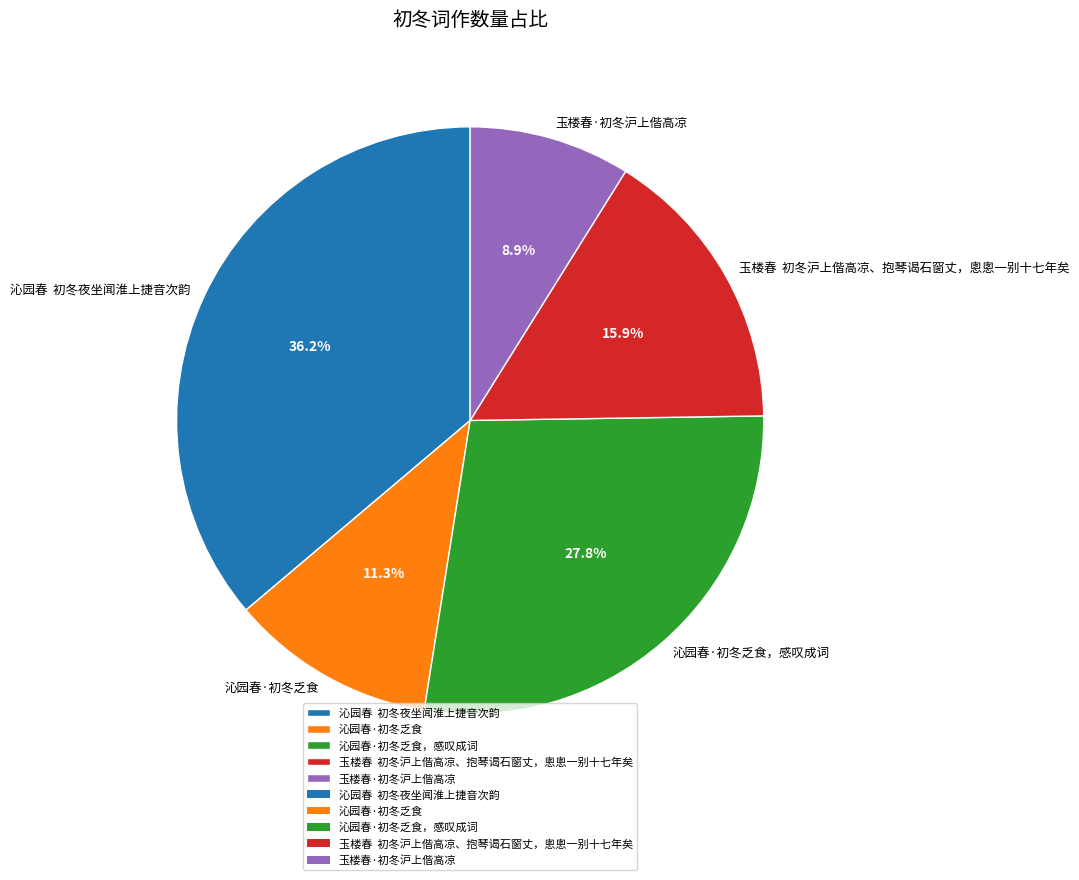

To the nearest percent, what is the difference between the largest and smallest slice percentages?

27%